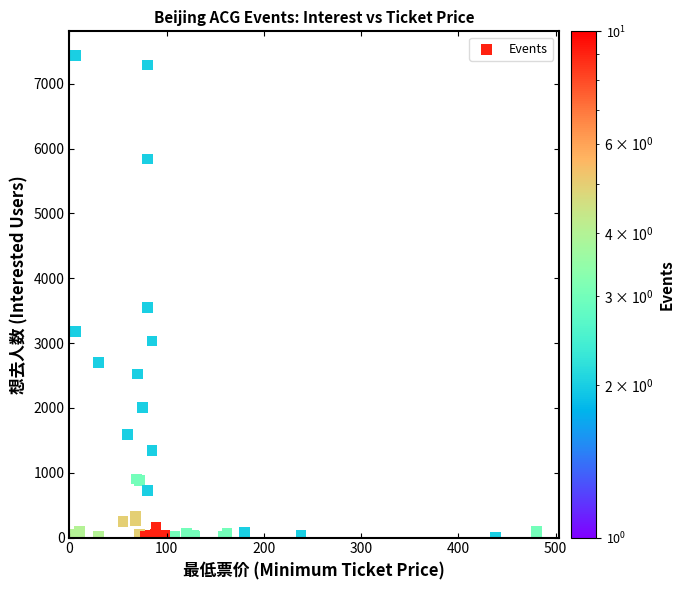

What Y value in the scatter plot is closest to 3719?

3548